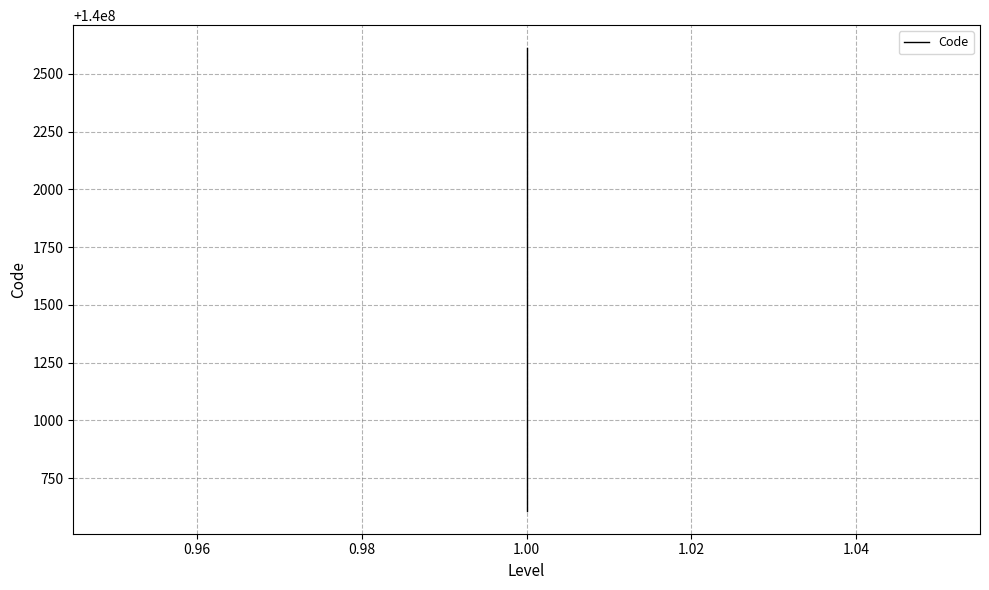

What is the value of the 5th point from the left?

140002610